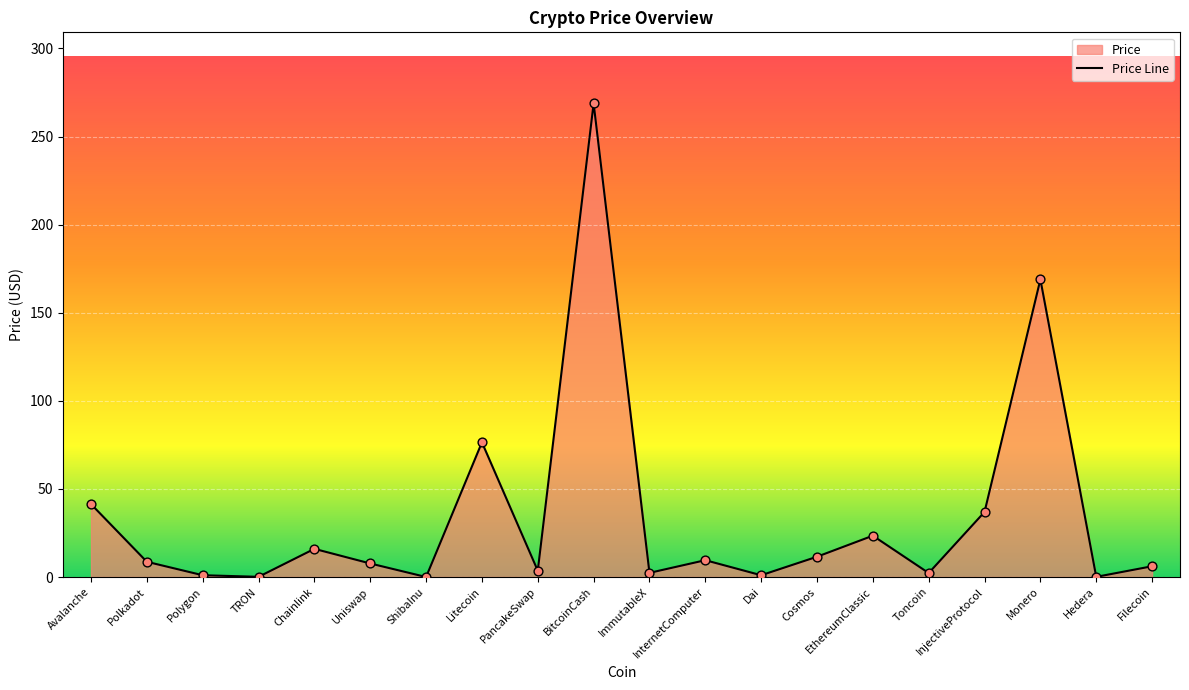

What is the ratio of the value at BitcoinCash to the value at Uniswap?

35.0